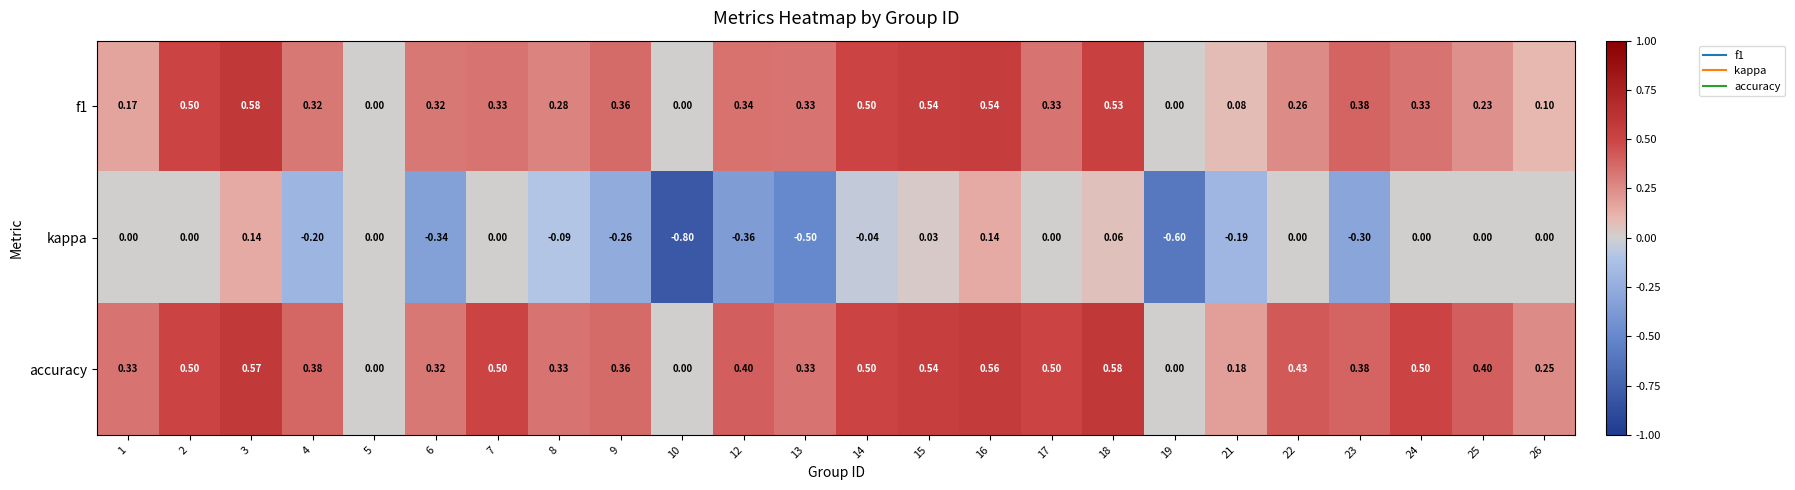

Between 3 and 10, which series saw the biggest shift?

kappa